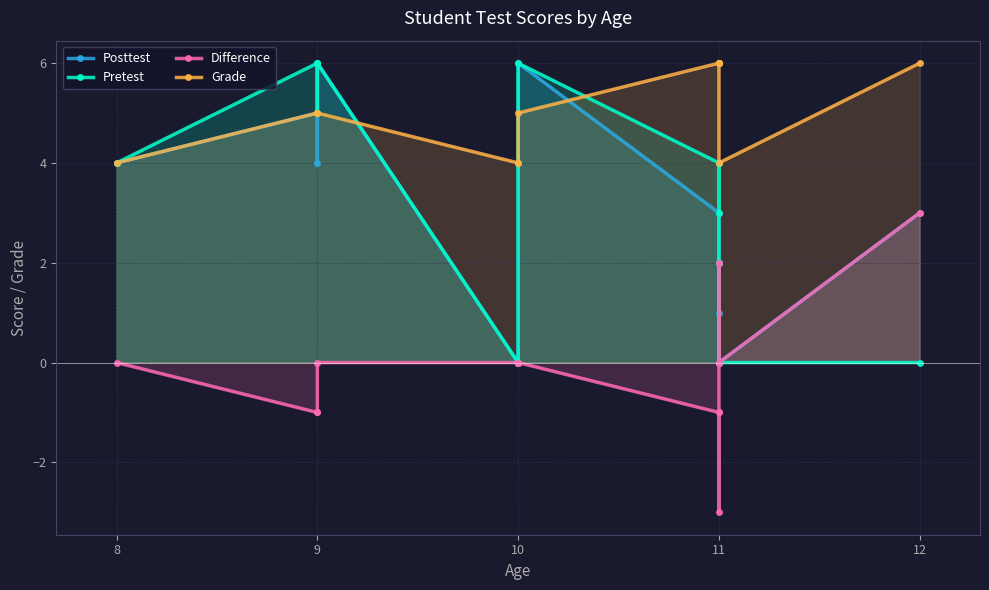

What is the sum of the Pretest values at 11 and 8?

5